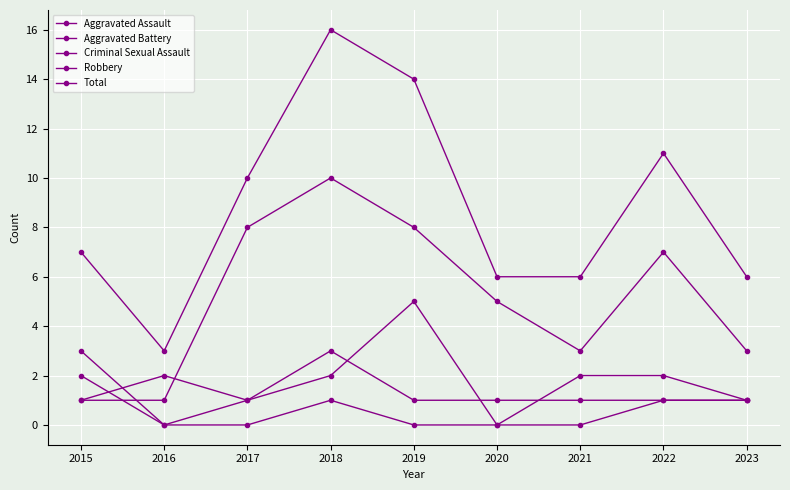

How many series are shown in this chart?

5